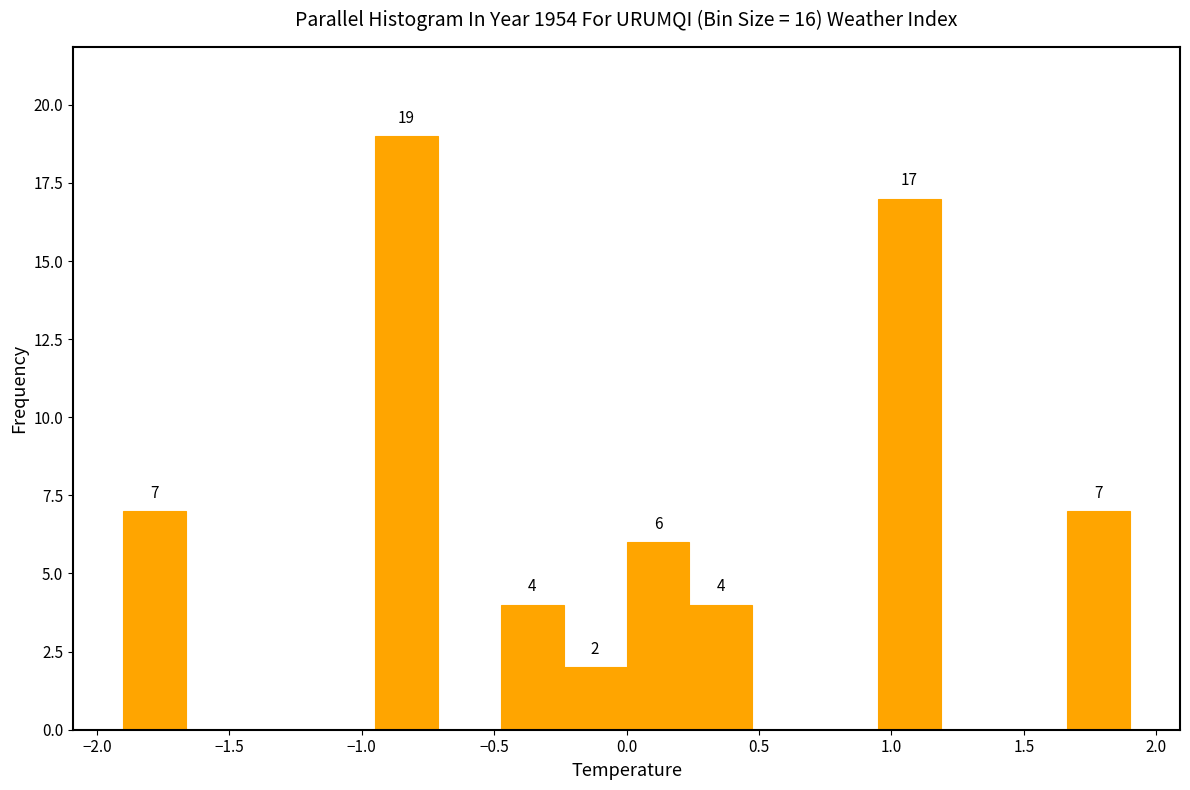

Over which range of the x-axis is the bar tallest?

-0.95 to -0.70